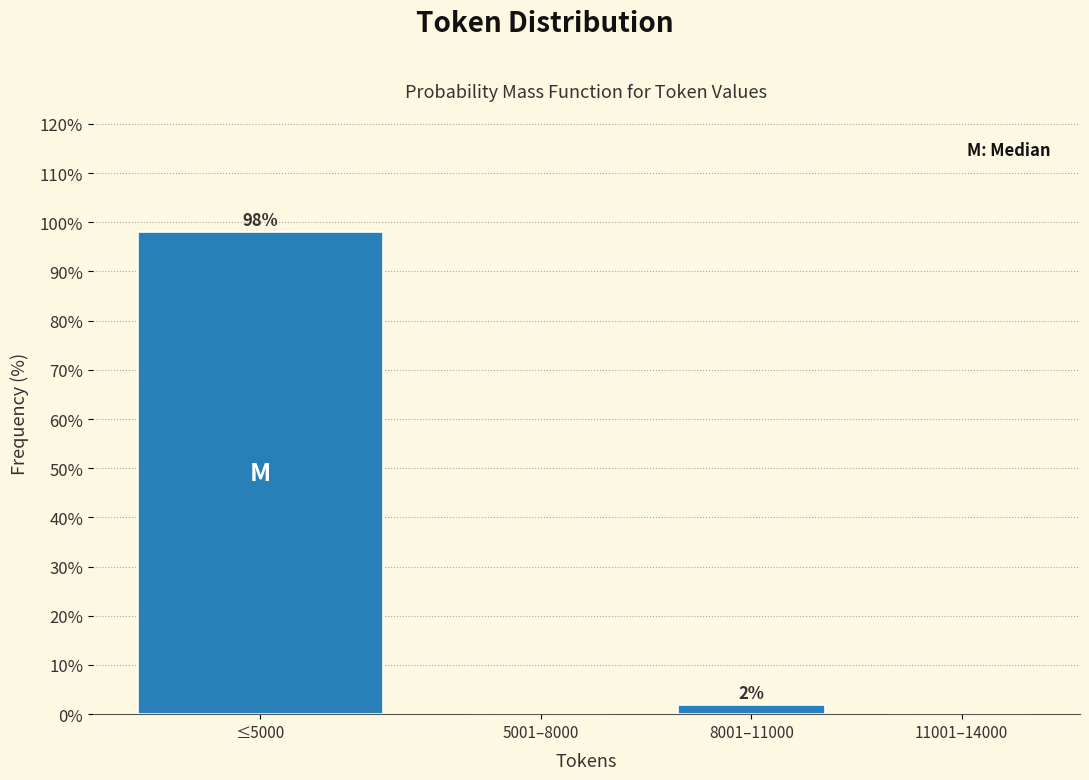

At which label is the value closest to 49?

8001–11000